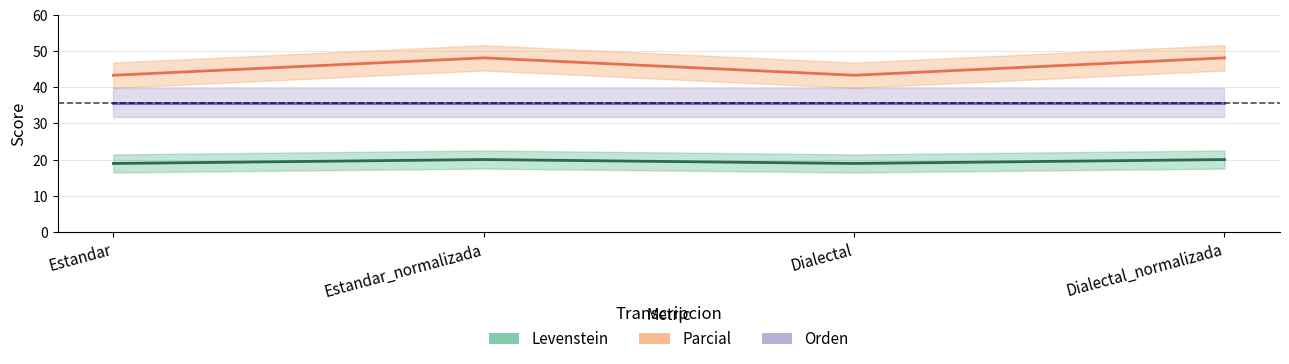

What is the label of the 4th point from the right?

Estandar